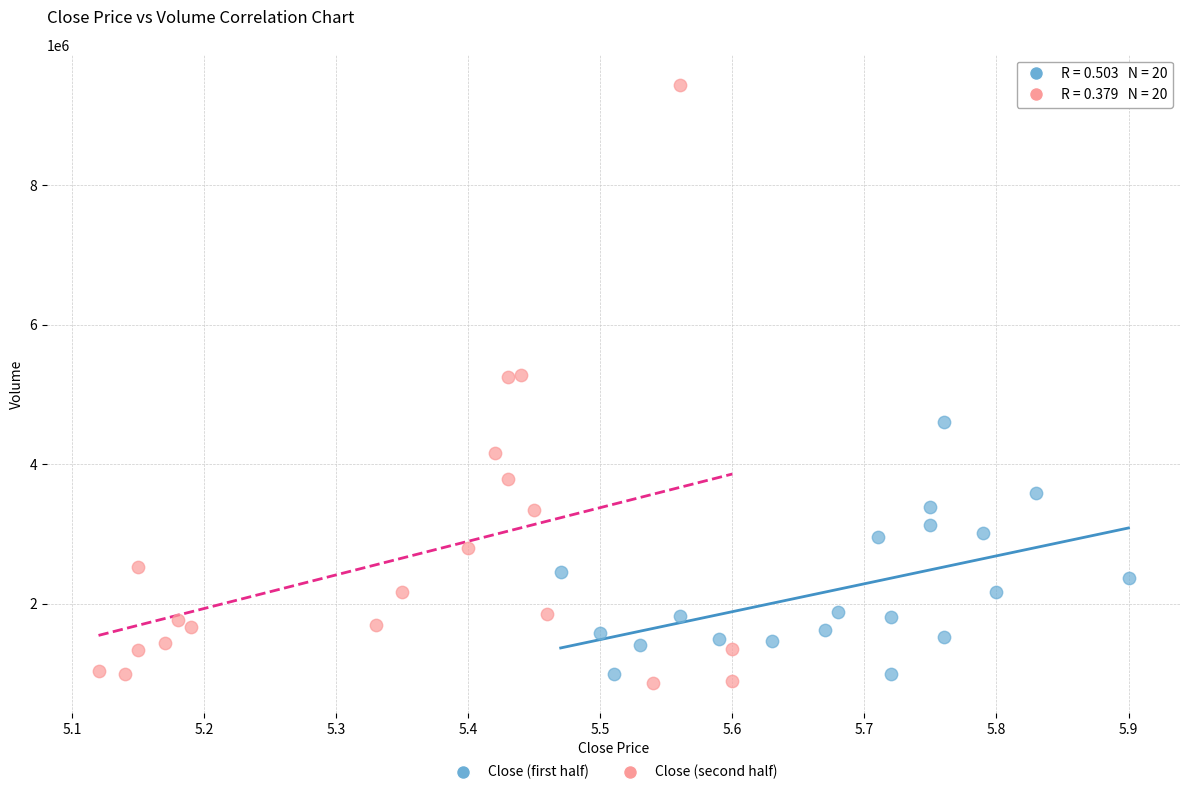

What are all the series names shown in the legend?

Close (first half), Close (second half)